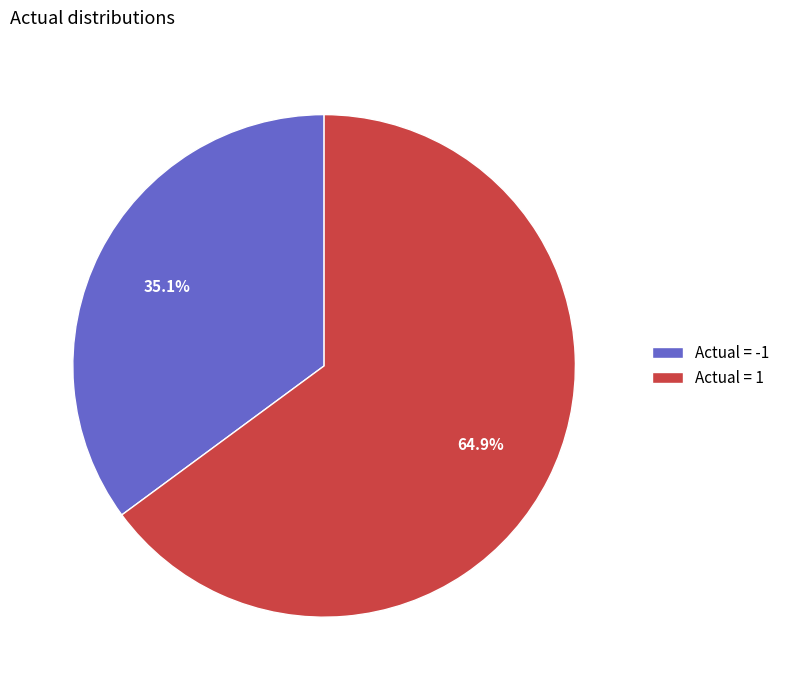

Which slice is the largest?

Actual = 1